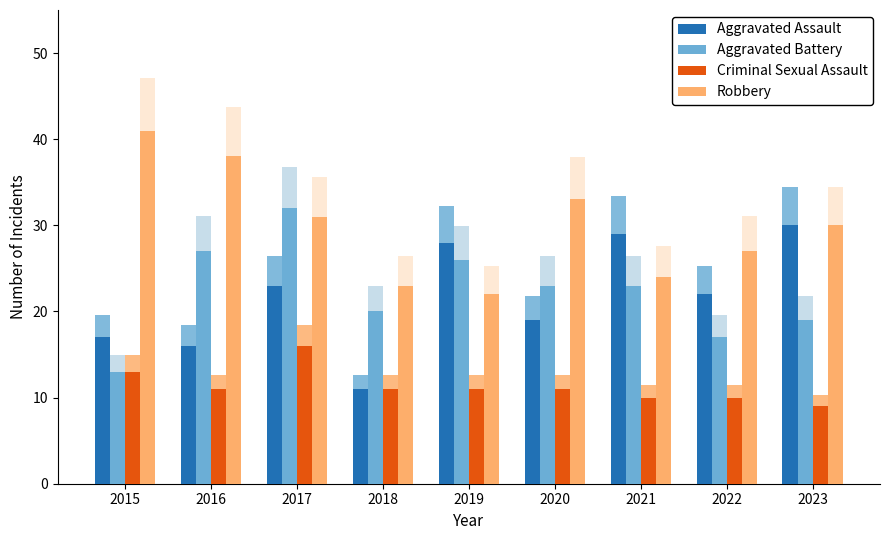

How many bars are there in each group?

4